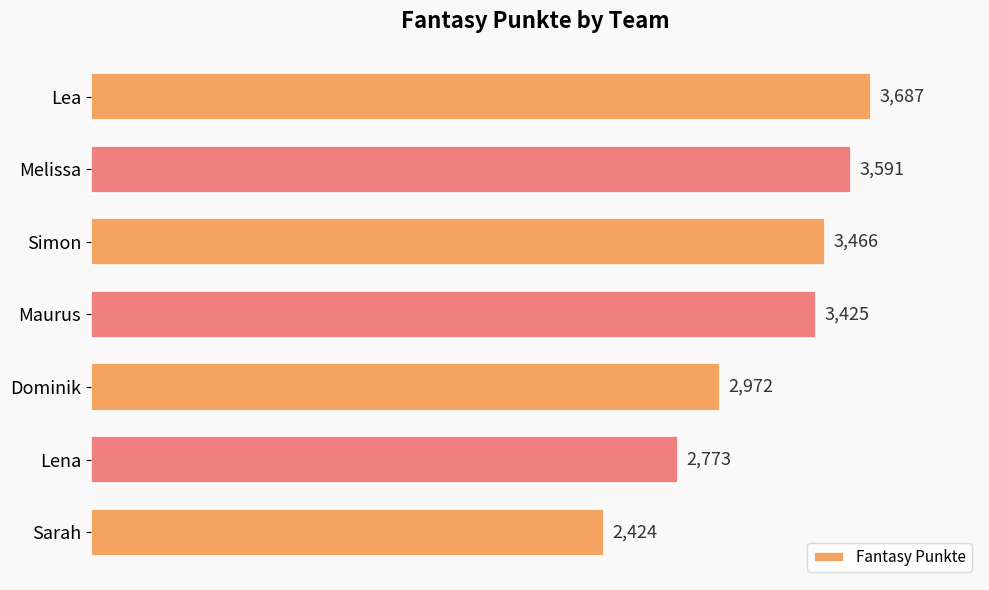

How many categories are shown in the chart?

7